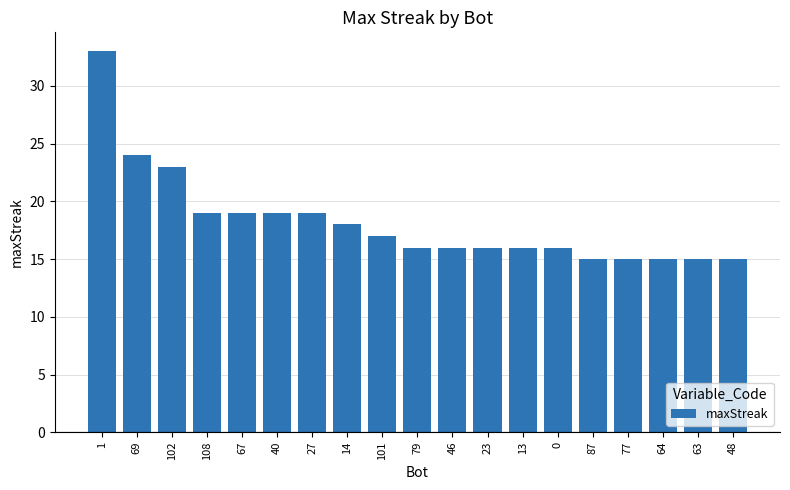

What is the approximate value at 102, to the nearest 10?

20